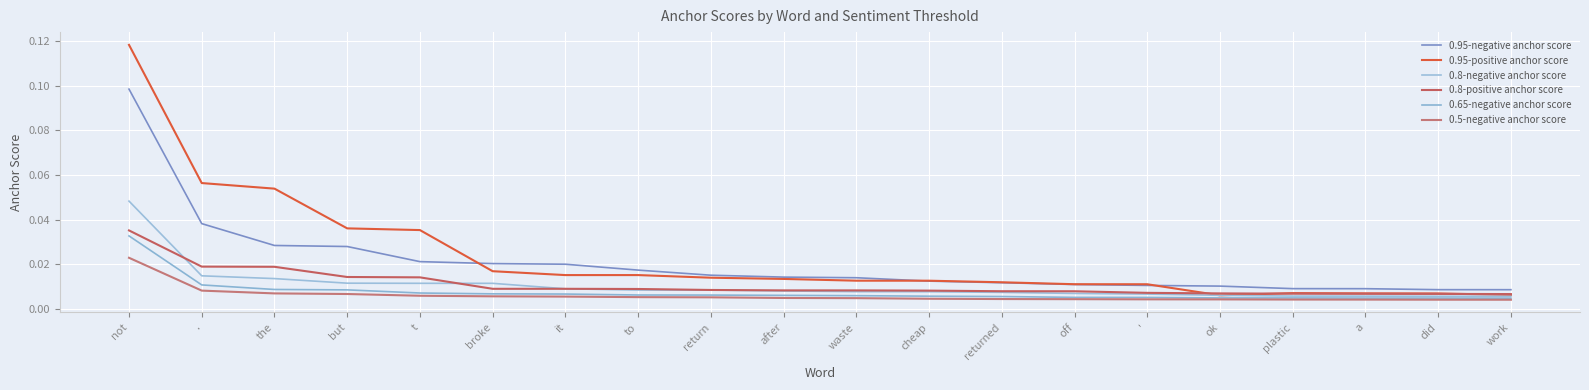

How many lines are shown in the chart?

6